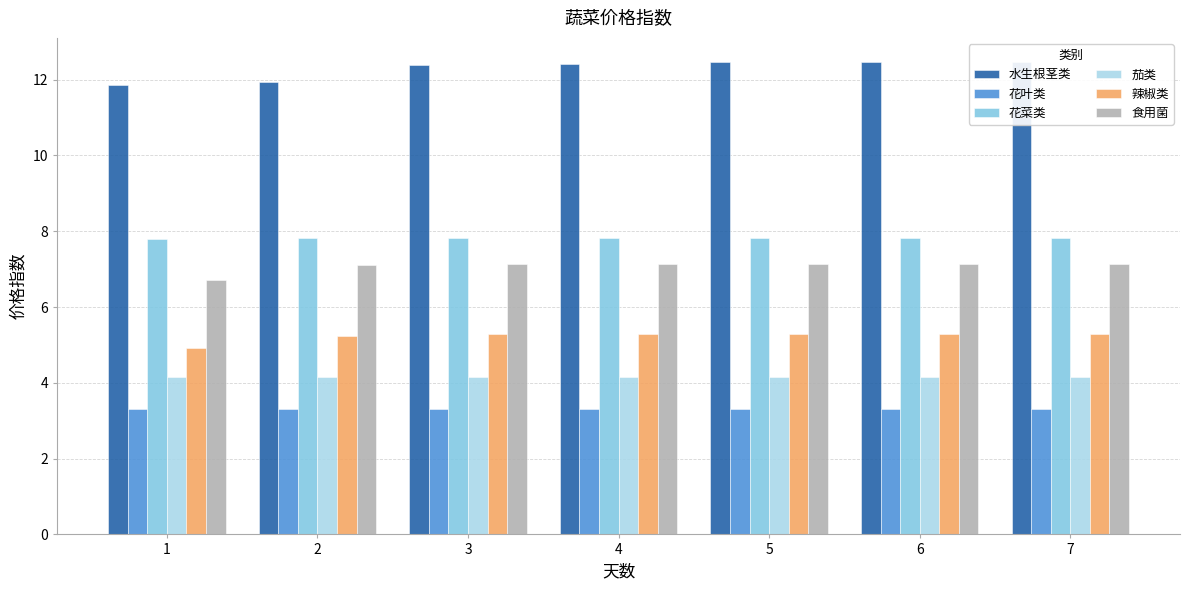

At which category is the sum across all series the highest?

7